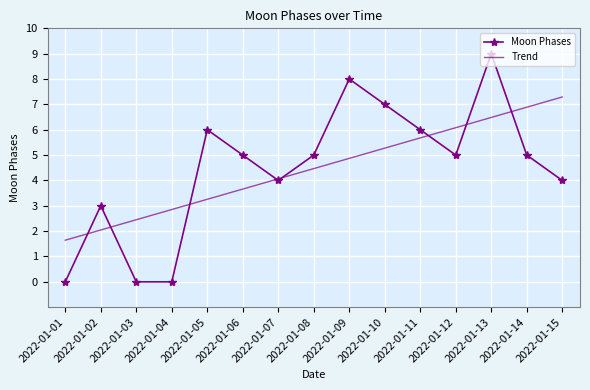

What is the difference between the Moon Phases values at 2022-01-01 and 2022-01-13?

9.0